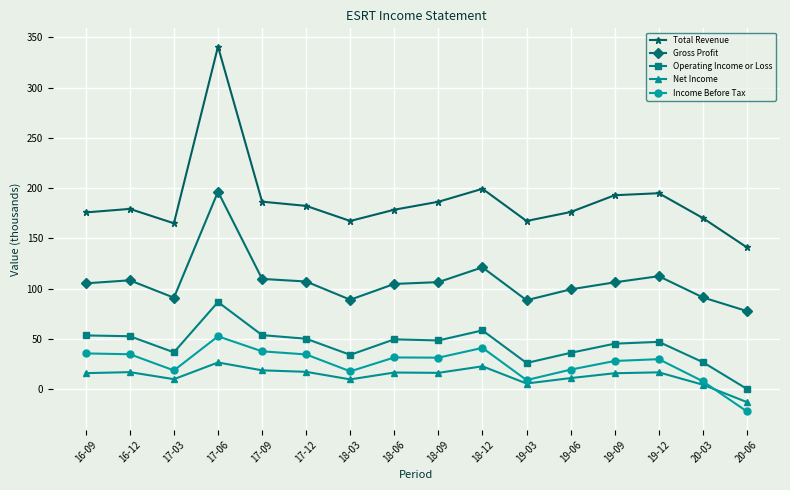

At which category does the chart reach its peak across all series?

17-06